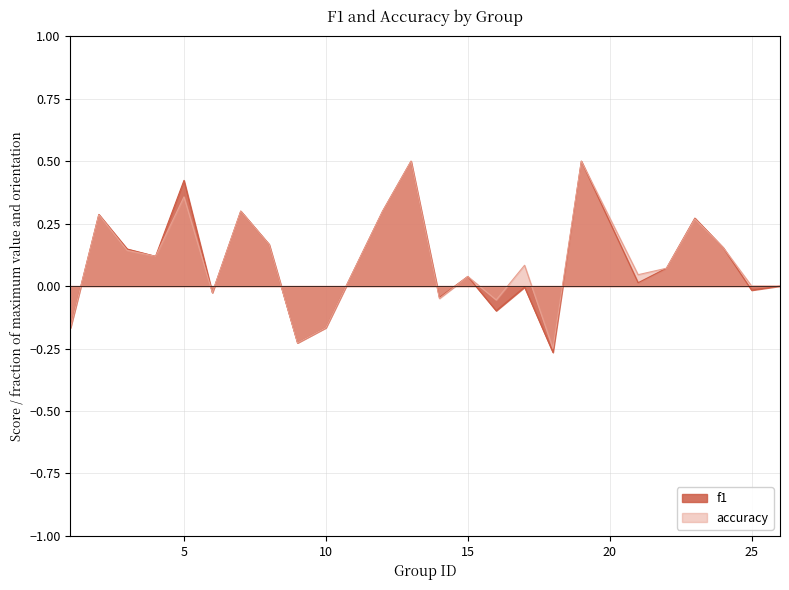

What is the average value of the f1 series?

0.1